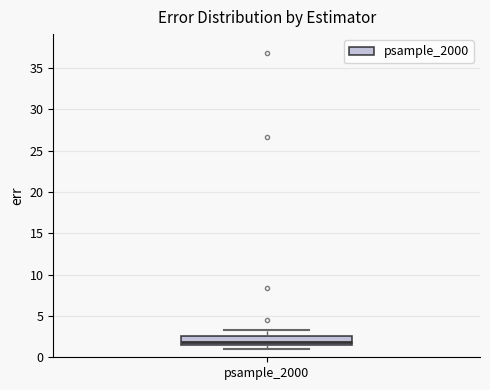

Read this box plot against the y-axis: the position of the median line, the range covered by the box, and the ends of both whiskers. The values are not printed on the chart, so give them approximately, as read against the axis.

median 2.0, box 1.5 to 2.5, whiskers 1.0 to 3.5